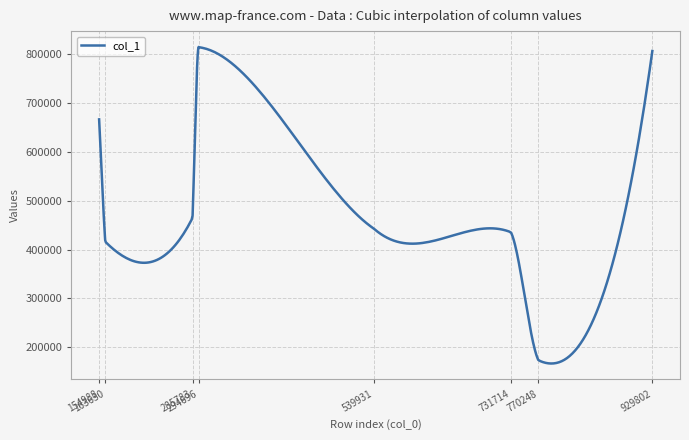

What is the difference between the maximum and minimum values?

648450.5